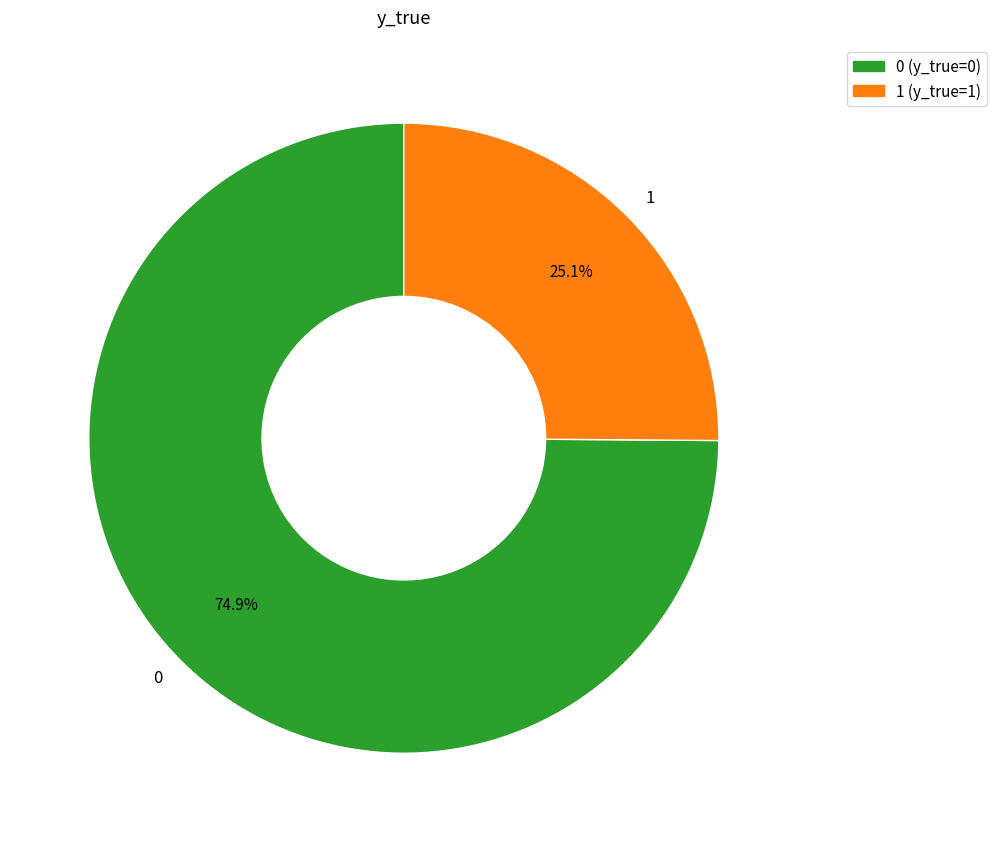

Is there any slice that represents more than half of the pie?

Yes